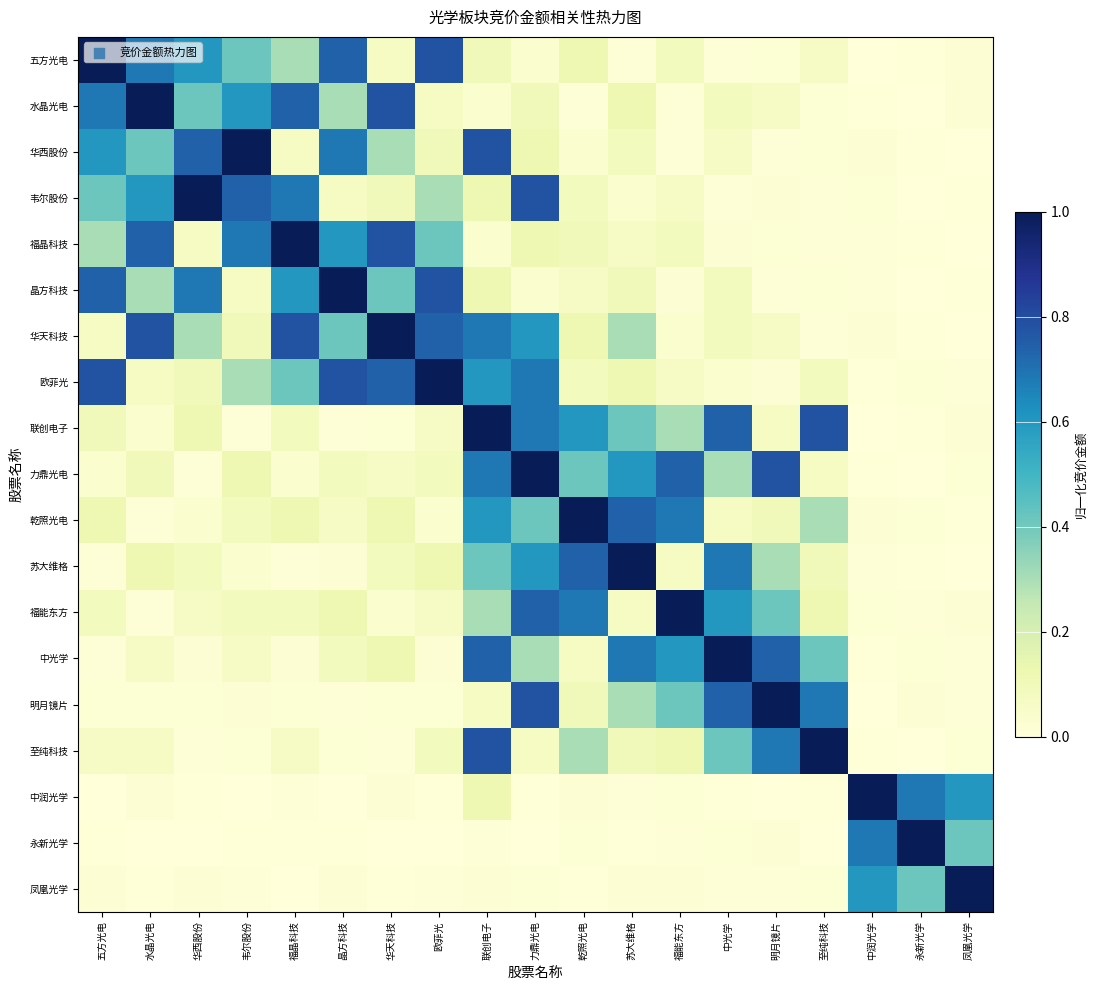

What is the total value across all series at 至纯科技?

3.7